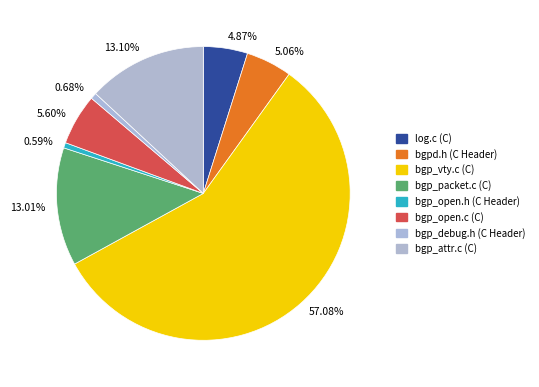

What is the majority slice?

57.08%